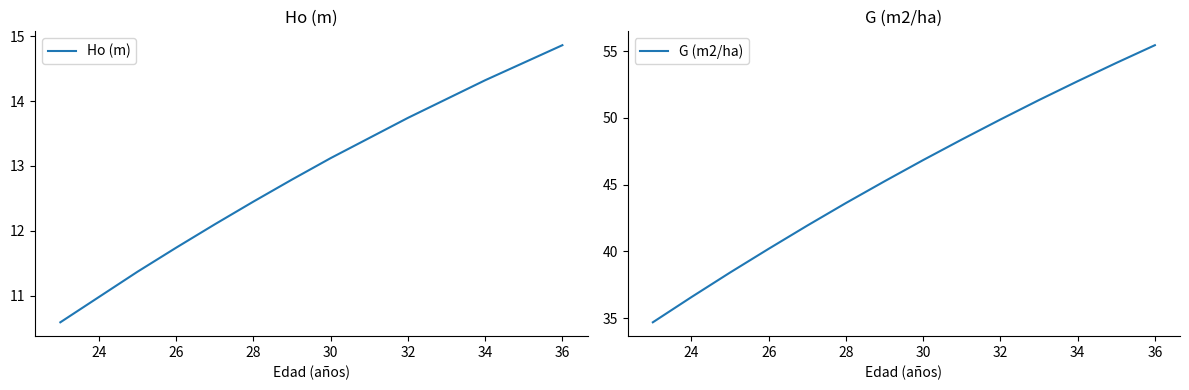

What is the spread (max minus min) of values at 24?

25.6